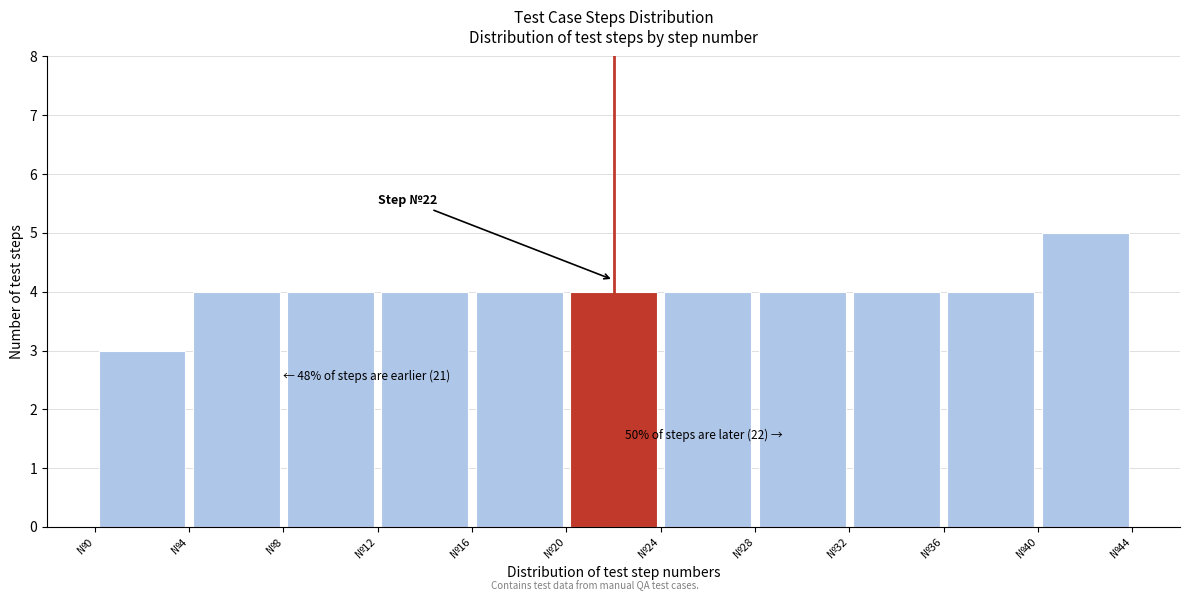

Over which range of the x-axis is the bar tallest?

40 to 44